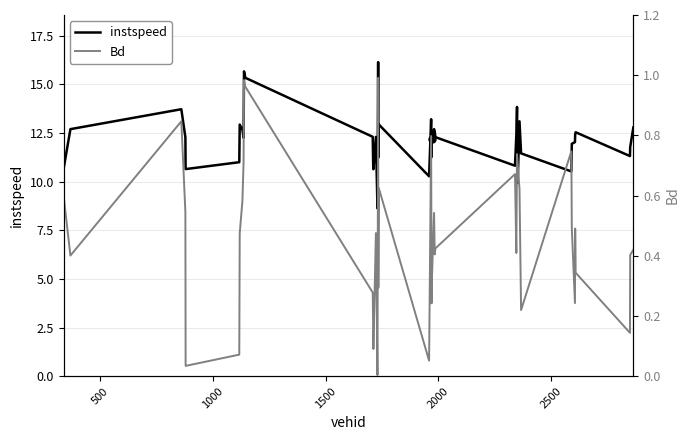

How many series are shown in this chart?

2